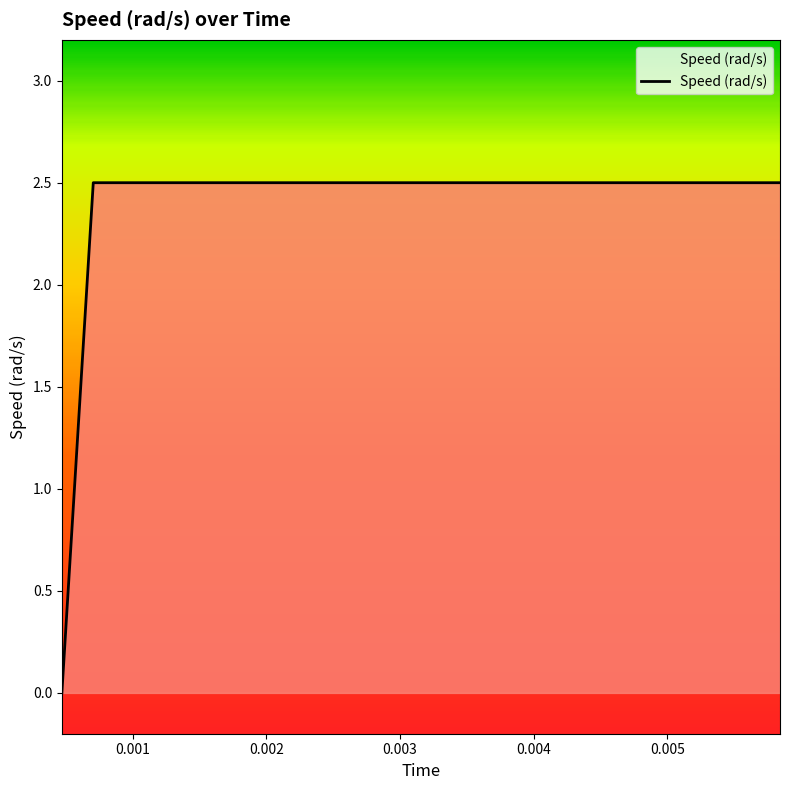

What is the maximum value shown in the chart?

2.5